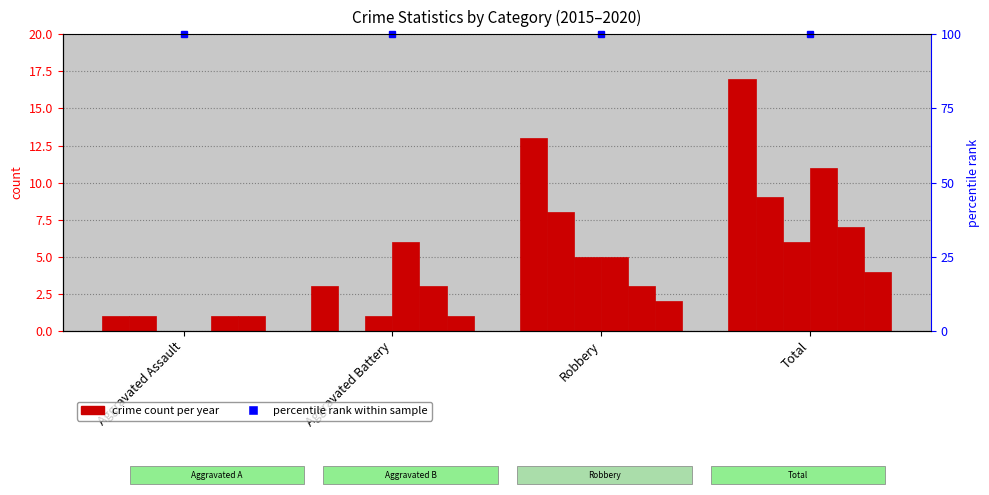

At which category is the sum across all series the highest?

Total